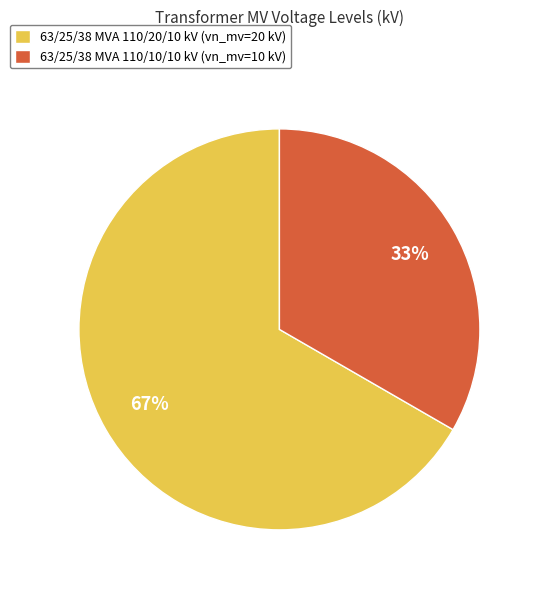

The 63/25/38 MVA 110/20/10 kV slice represents 76% of the pie. True or false?

False